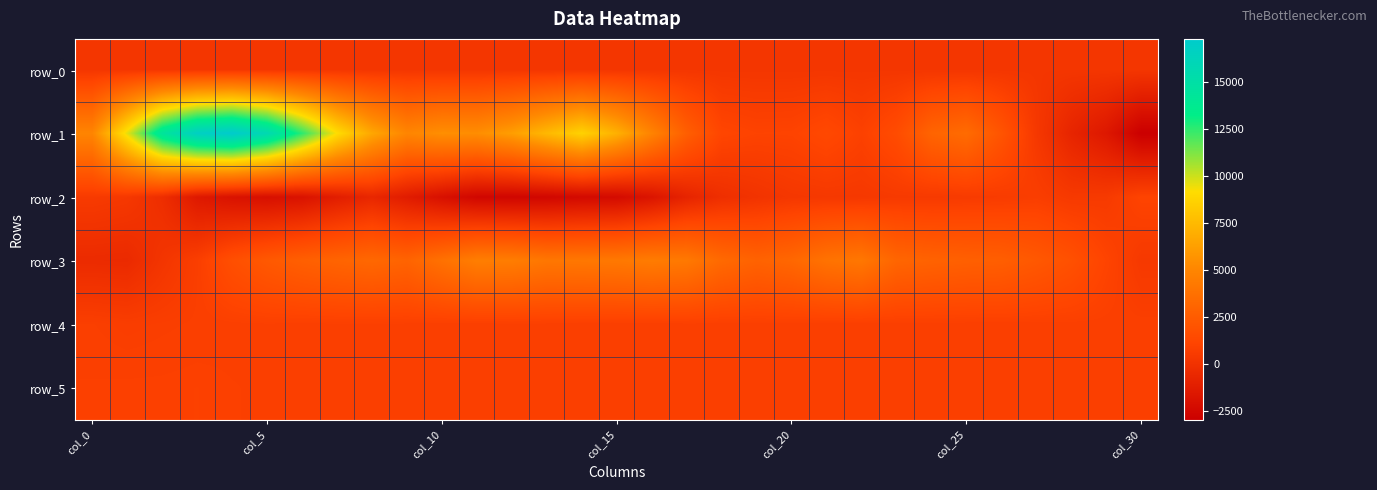

Where is row_5 nearest to the value 831?

9